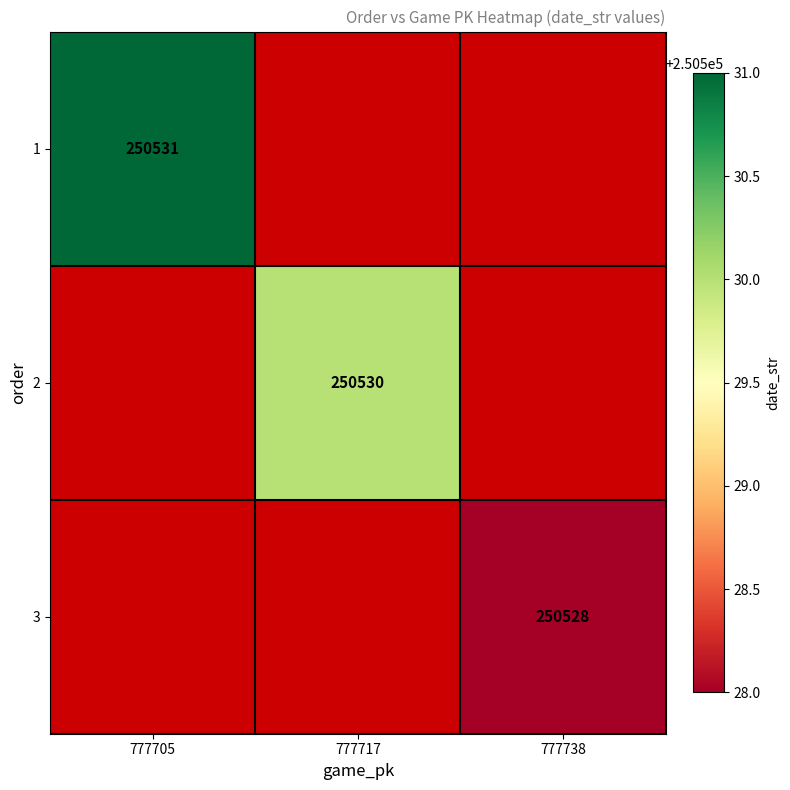

True or false: 3 has a value of 166673 at 777738.

False